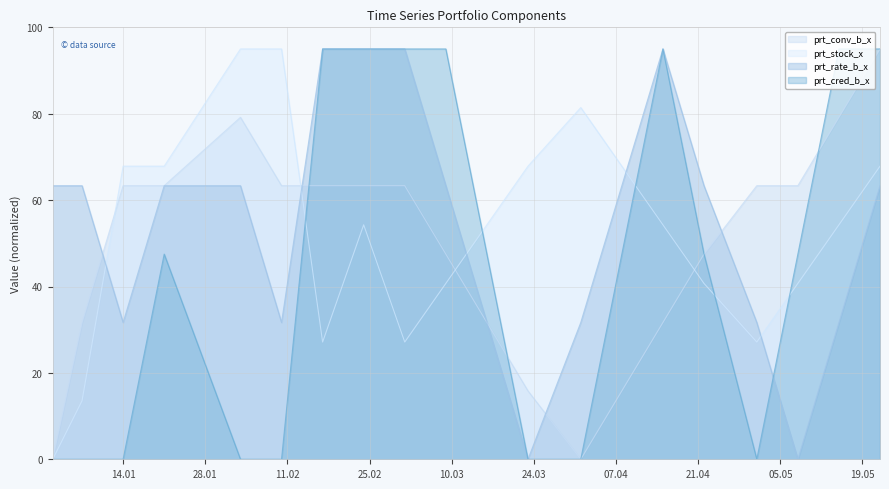

True or false: prt_rate_b_x has a value of 110.3 at 2020-04-08.

False